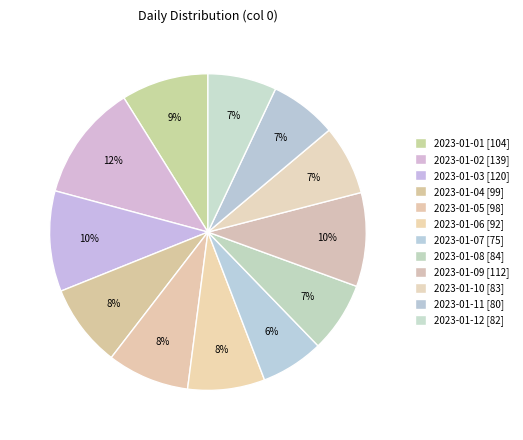

How many slices are in this pie chart?

12